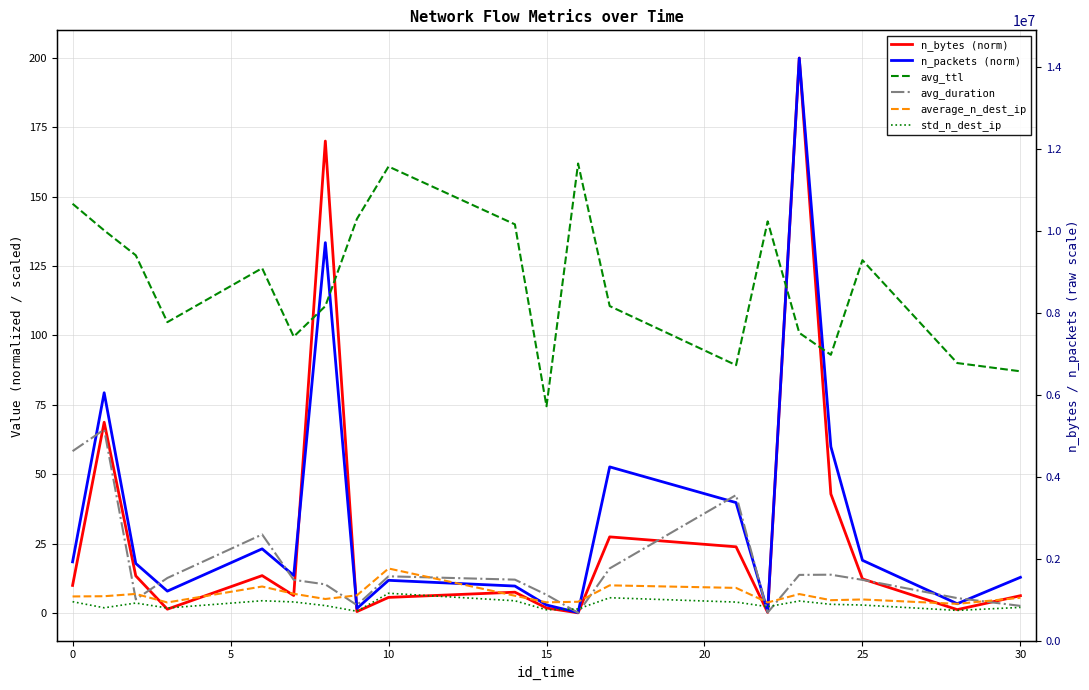

How many values in the n_packets (norm) series are below 17?

10